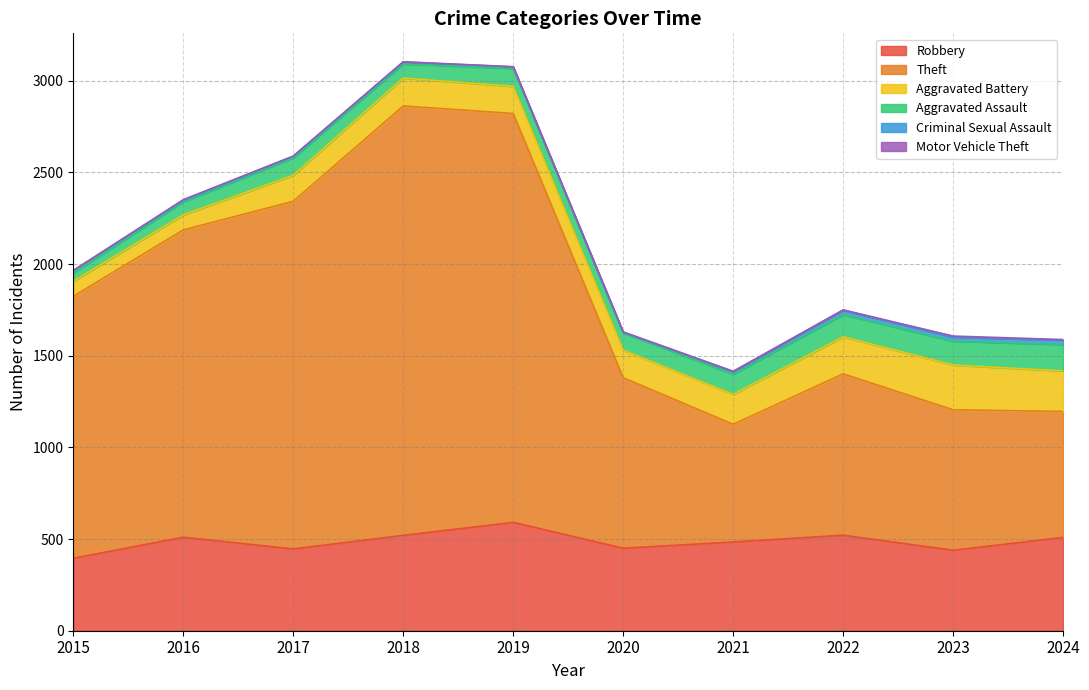

Reading left to right, extract all data points from this chart.

Robbery: 395	510	446	520	591	450	484	521	439	509
Theft: 1429	1676	1896	2342	2230	930	642	880	766	687
Aggravated Battery: 82	82	142	152	148	150	163	202	244	221
Aggravated Assault: 46	71	95	77	98	94	110	121	130	144
Criminal Sexual Assault: 12	8	8	11	8	3	14	24	22	24
Motor Vehicle Theft: 1	4	2	1	1	3	2	2	6	3